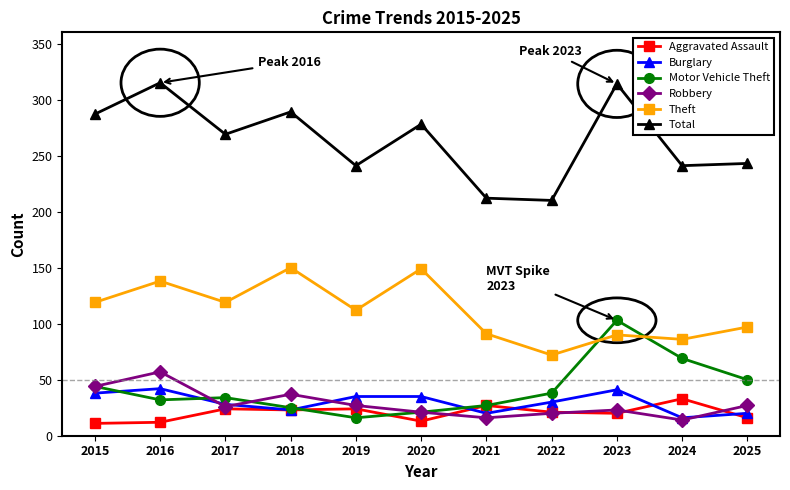

Is it true that Theft equals 48 at 2017?

False